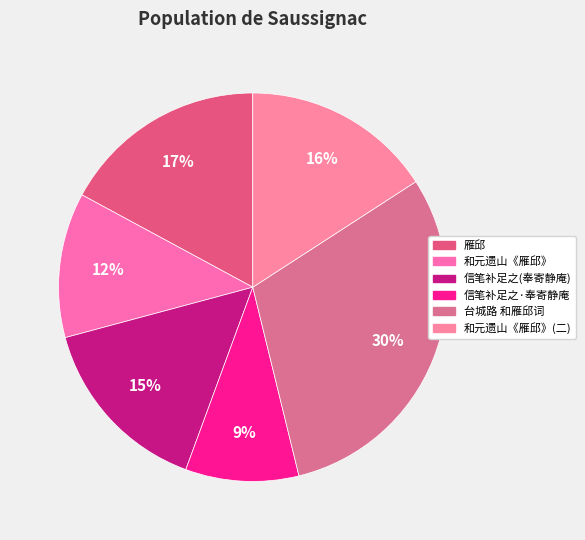

How many slices are in this pie chart?

6